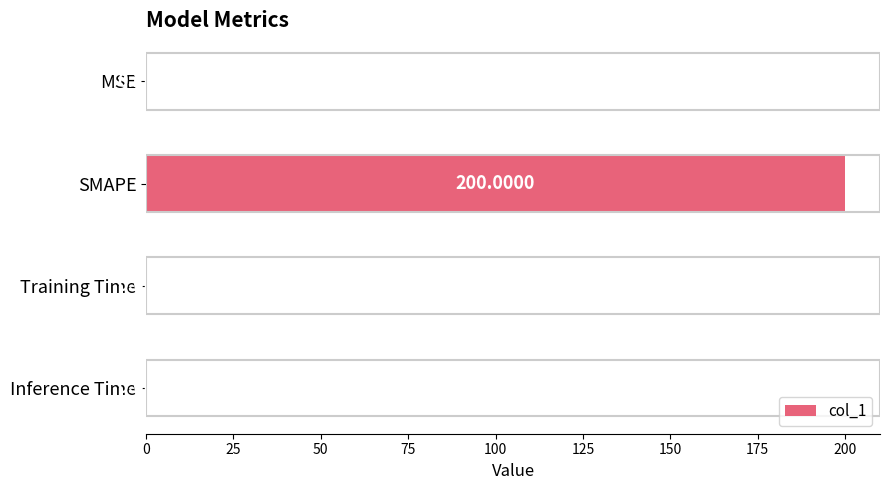

Where is the data nearest to the value 100?

MSE